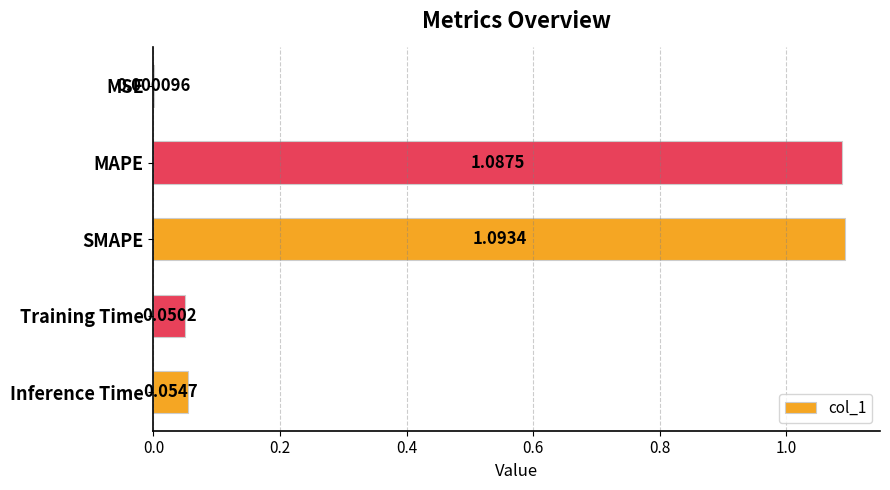

At which label is the value closest to 0?

MSE